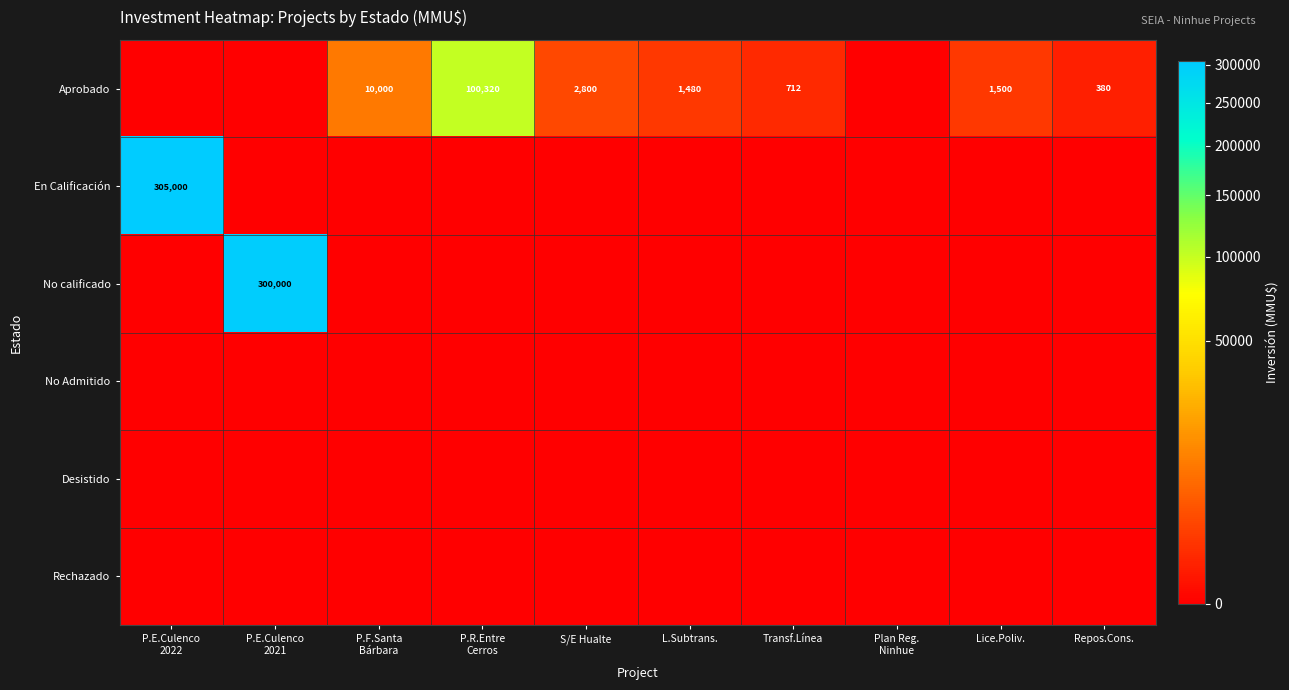

What is the sum of the En Calificación values at Transf.Línea and P.E.Culenco 2022?

305000